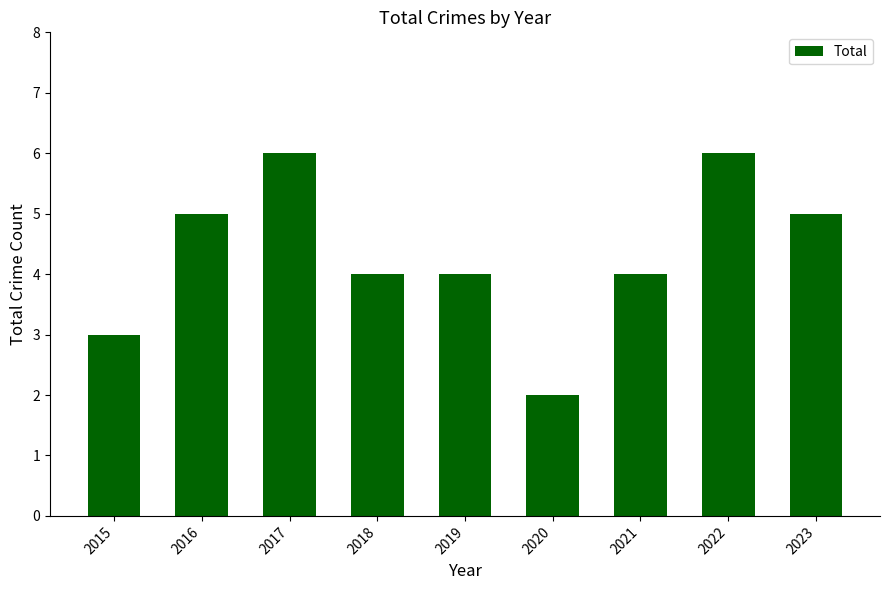

The value at 2016 is 7. True or false?

False